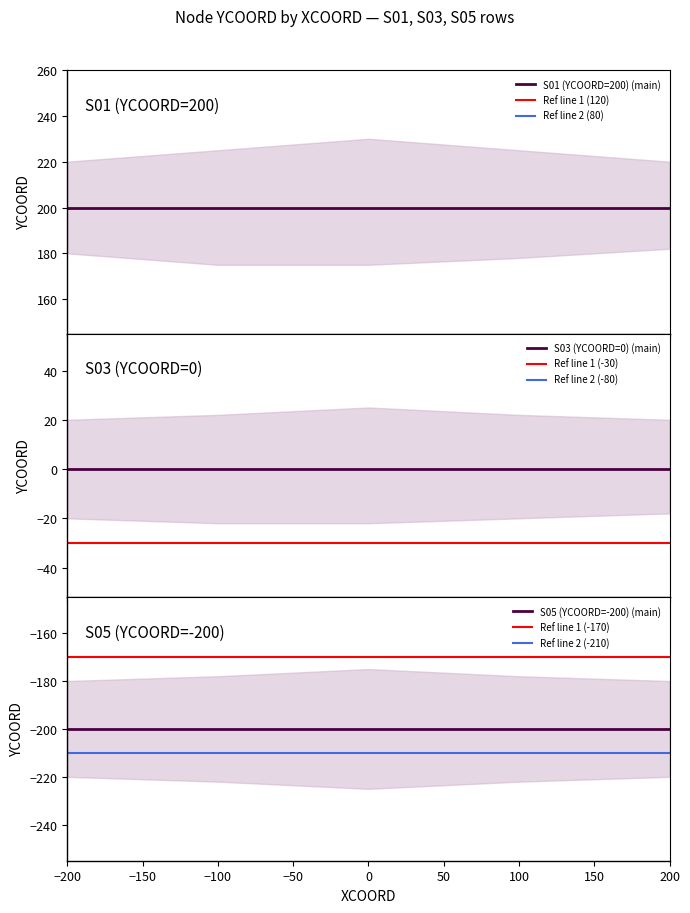

Is this an area chart (filled region under the line)?

No